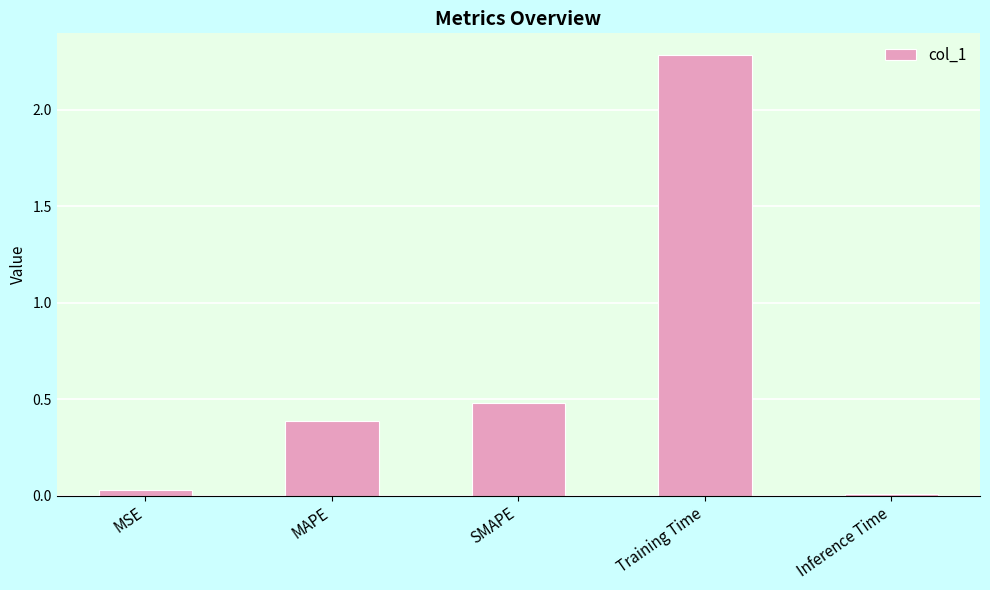

What value does the data have at MAPE?

0.4